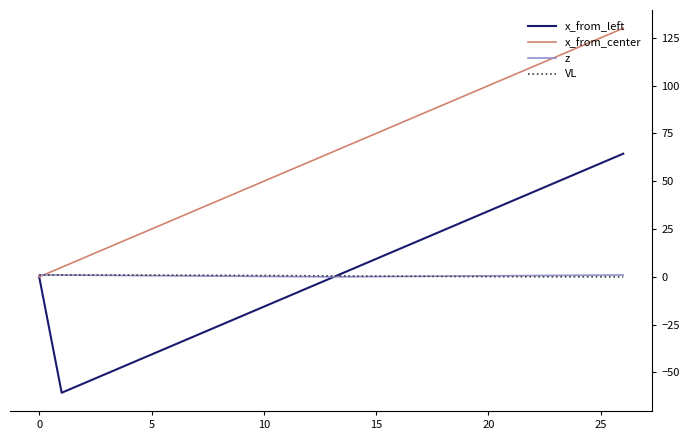

What is the maximum value shown in the chart?

130.0